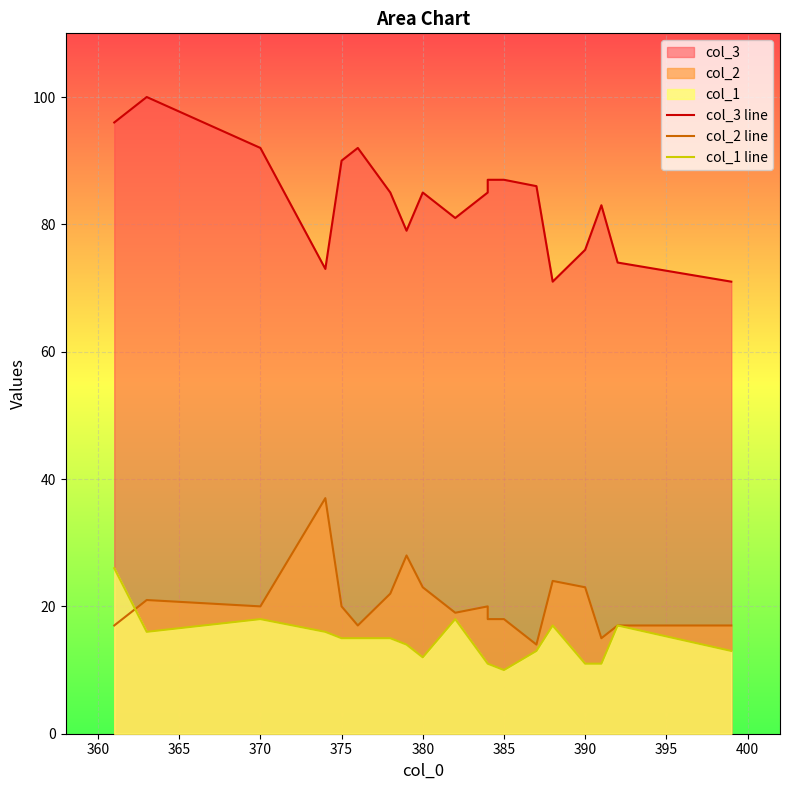

Reading left to right, transcribe all the data shown in this chart.

col_3 line: 96	100	92	73	90	92	85	79	85	81	85	87	87	86	71	76	83	74	71
col_2 line: 17	21	20	37	20	17	22	28	23	19	20	18	18	14	24	23	15	17	17
col_1 line: 26	16	18	16	15	15	15	14	12	18	11	11	10	13	17	11	11	17	13